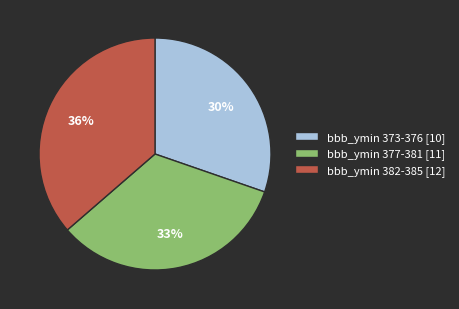

Is there a majority slice in this chart?

No